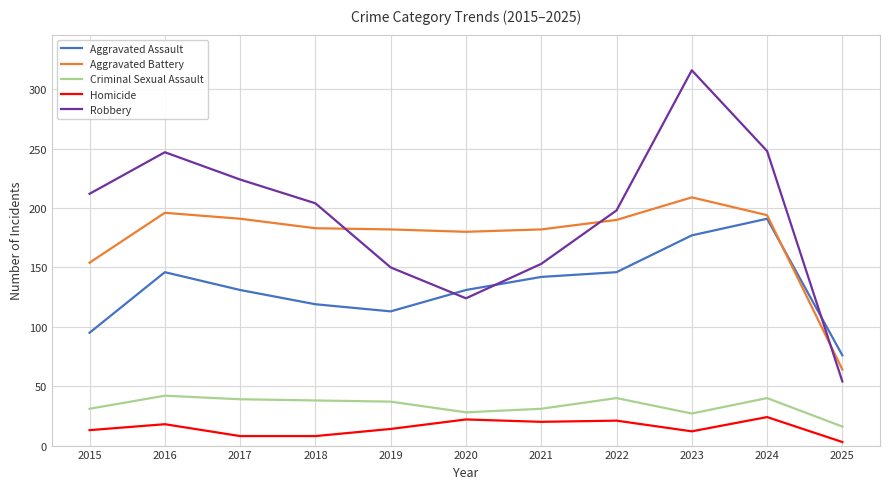

What is the difference between the Homicide values at 2019 and 2024?

10